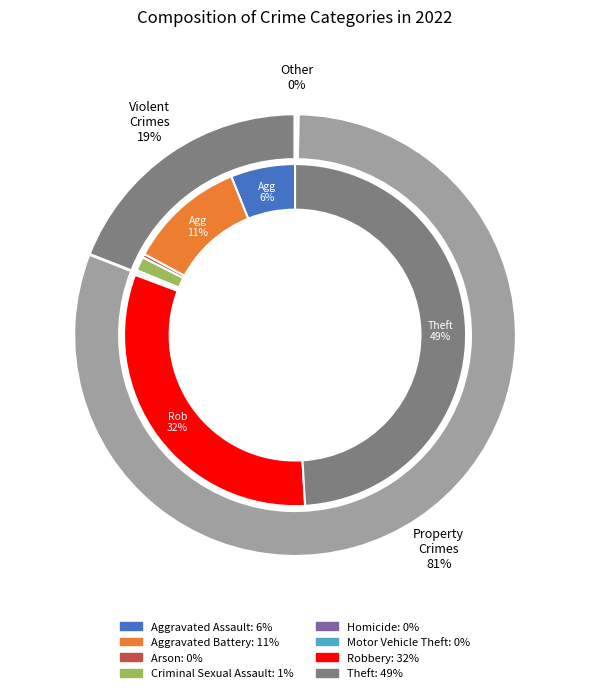

What is the total percentage of Aggravated Assault and Motor Vehicle Theft?

6.3%